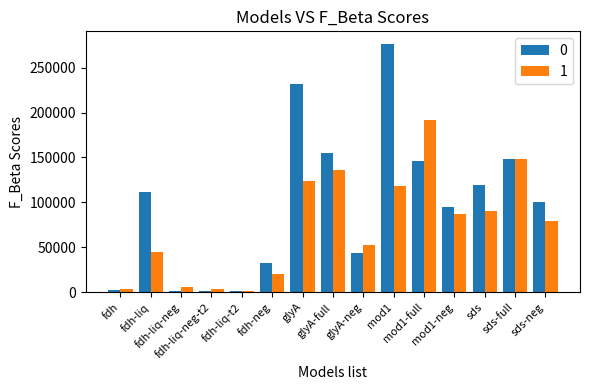

At which category is the sum across all series the highest?

mod1